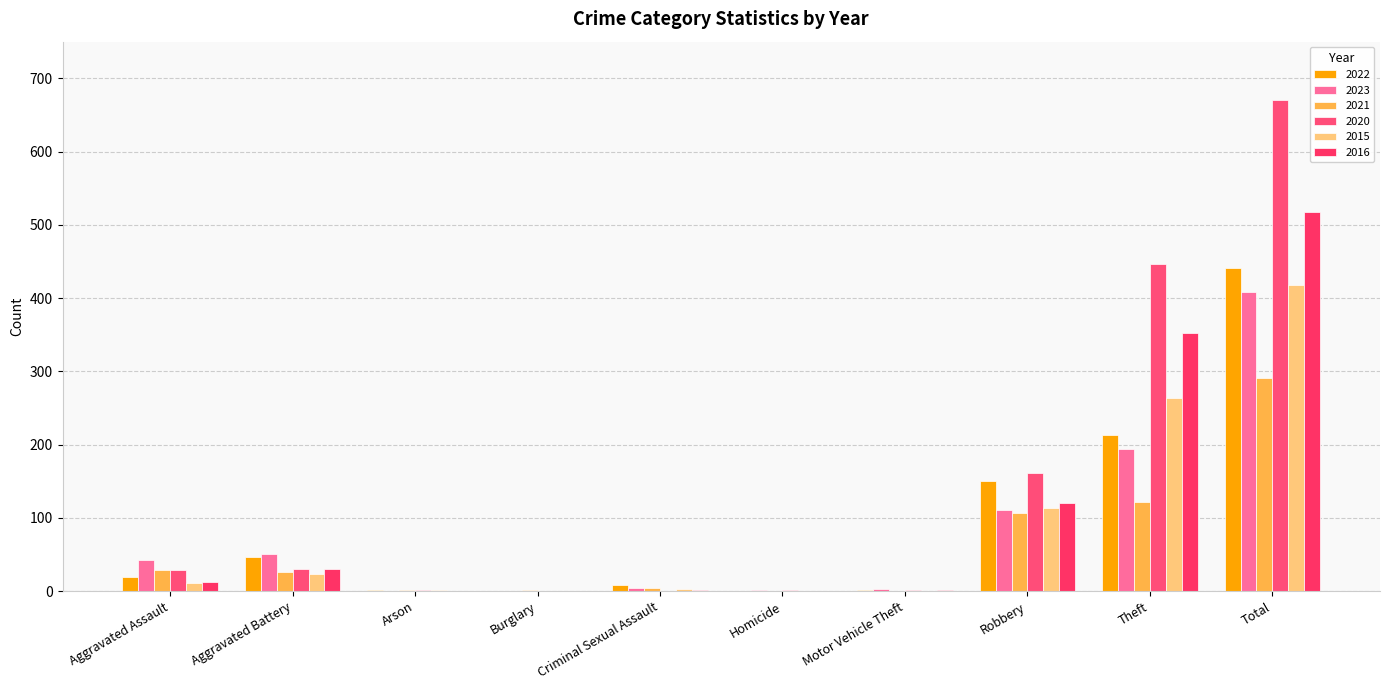

What is the greatest value displayed?

670